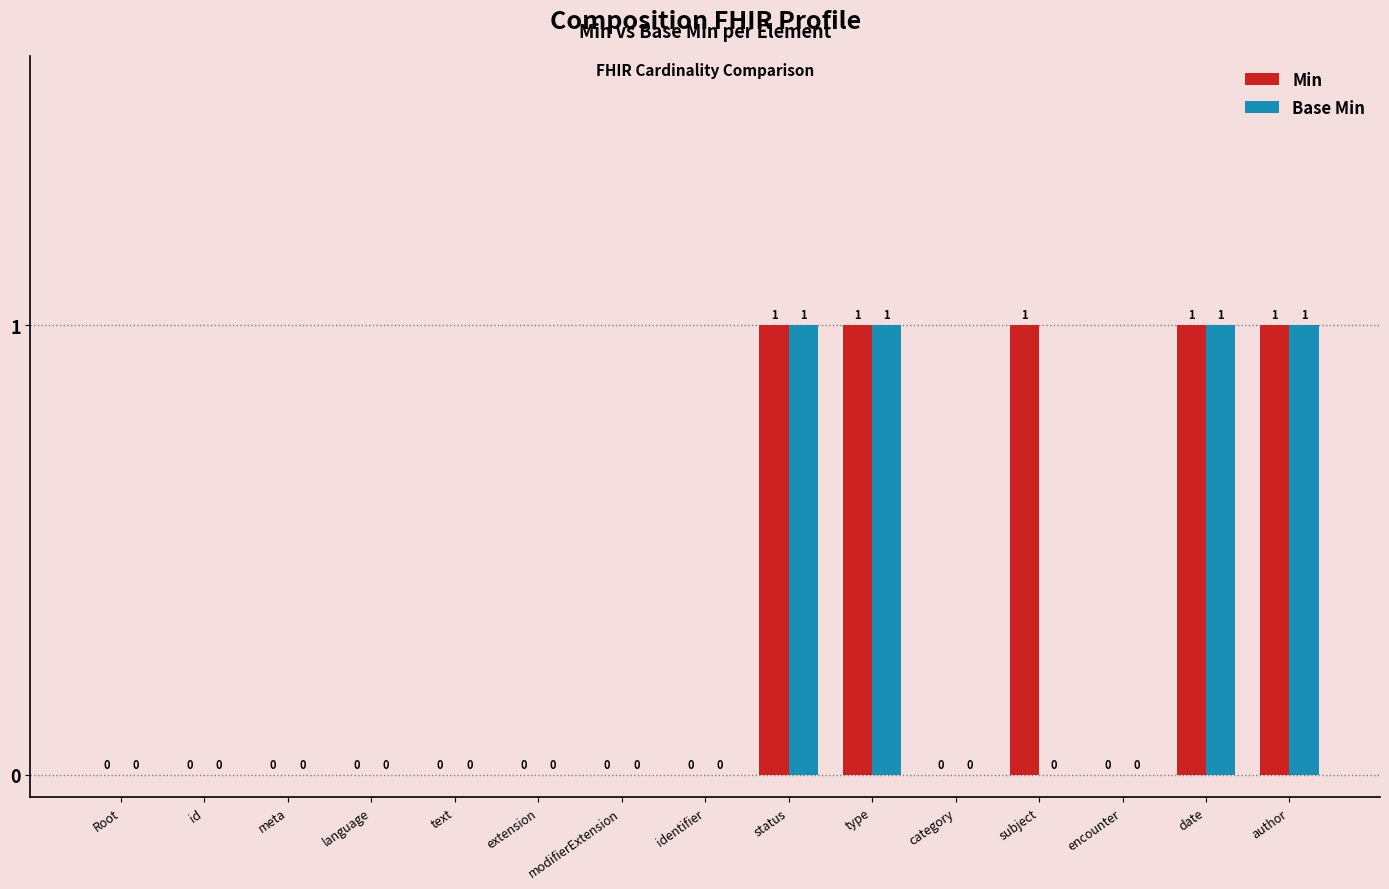

Which series changed the most between category and subject?

Min